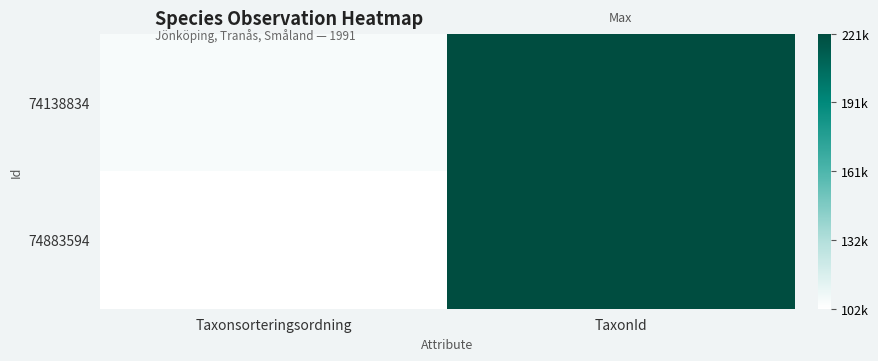

Reading right to left, extract all data points from this chart.

74138834: TaxonId=220107	Taxonsorteringsordning=105130
74883594: TaxonId=220571	Taxonsorteringsordning=102093